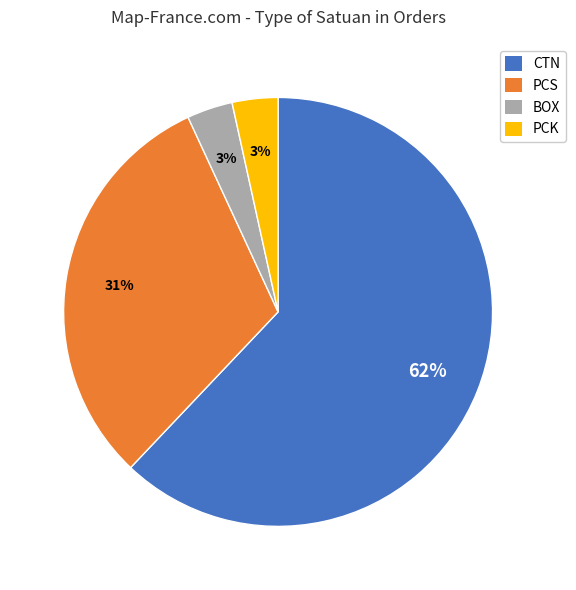

Is there any slice that represents more than half of the pie?

Yes